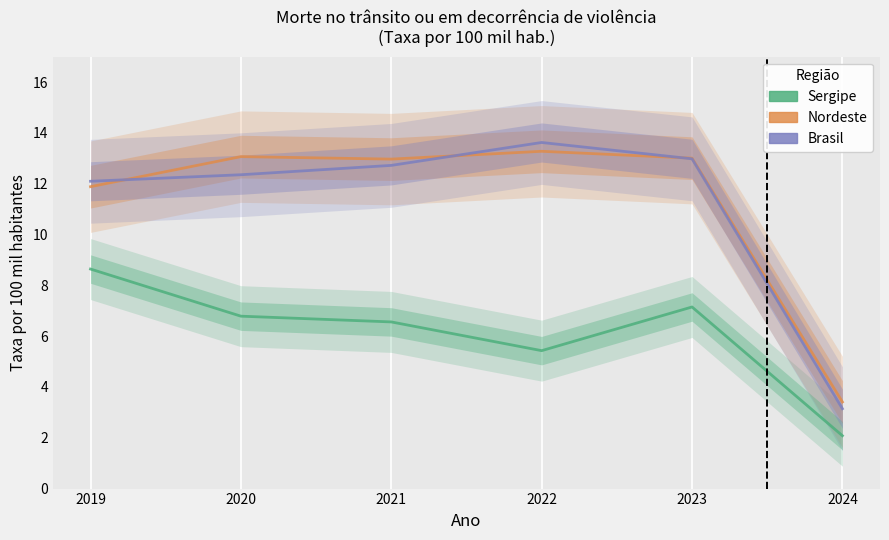

Where do Nordeste and Brasil first cross each other?

2019 and 2020